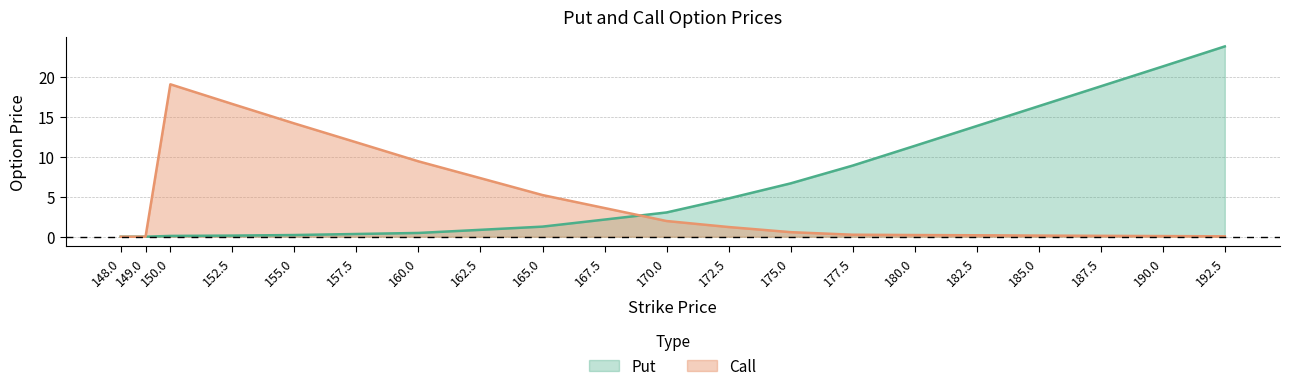

What is the value of the Call point at the 20th from the left?

0.1